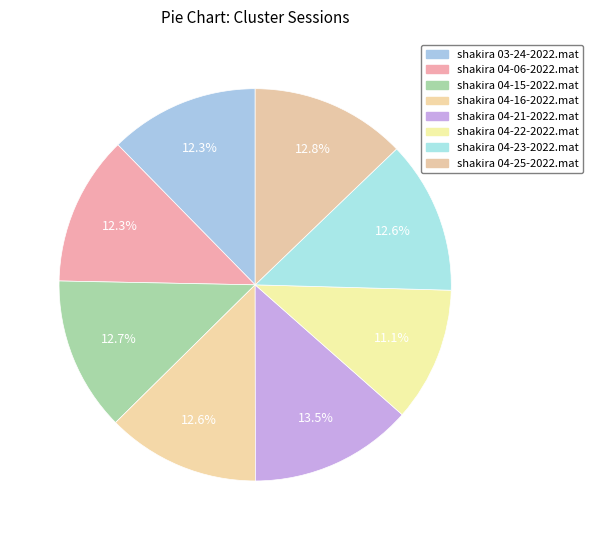

How many slices are in this pie chart?

8